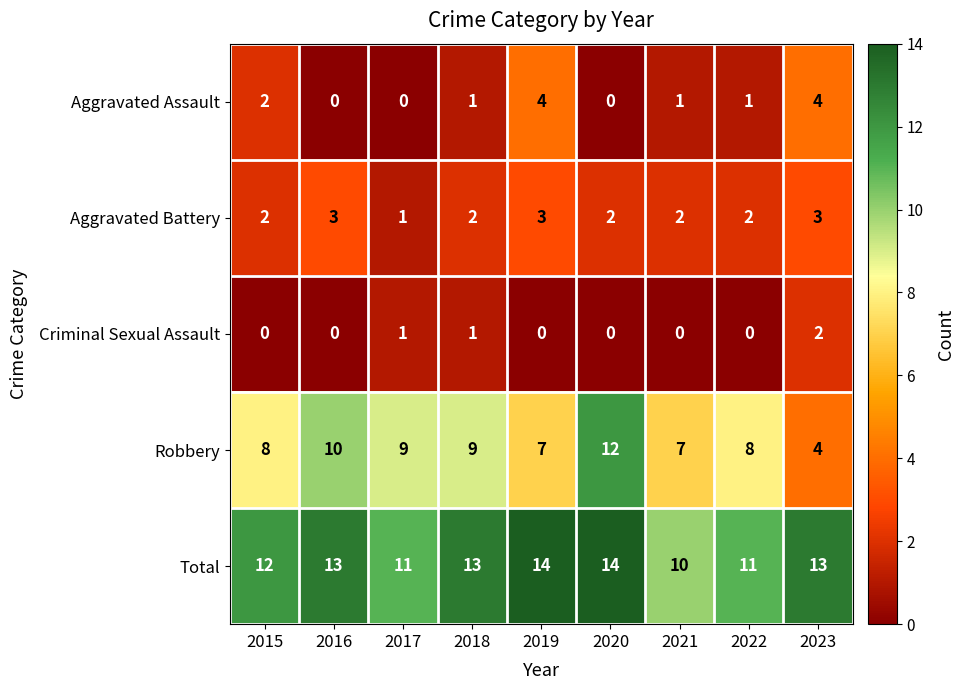

List the series in order of their peak value, lowest first.

Criminal Sexual Assault, Aggravated Battery, Aggravated Assault, Robbery, Total